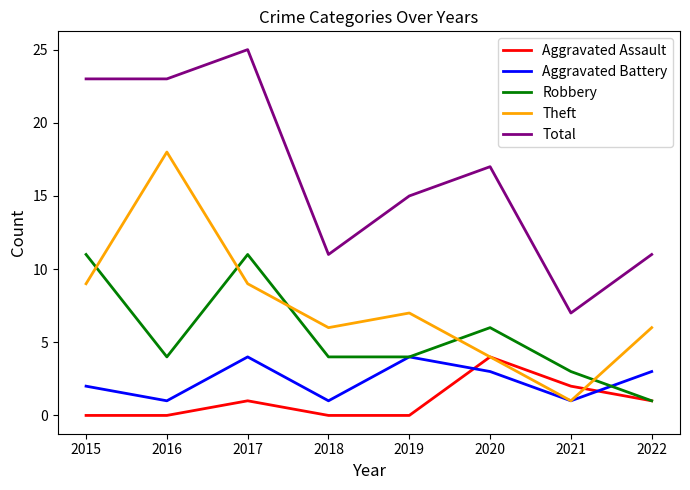

True or false: Theft has a value of 18 at 2016.

True